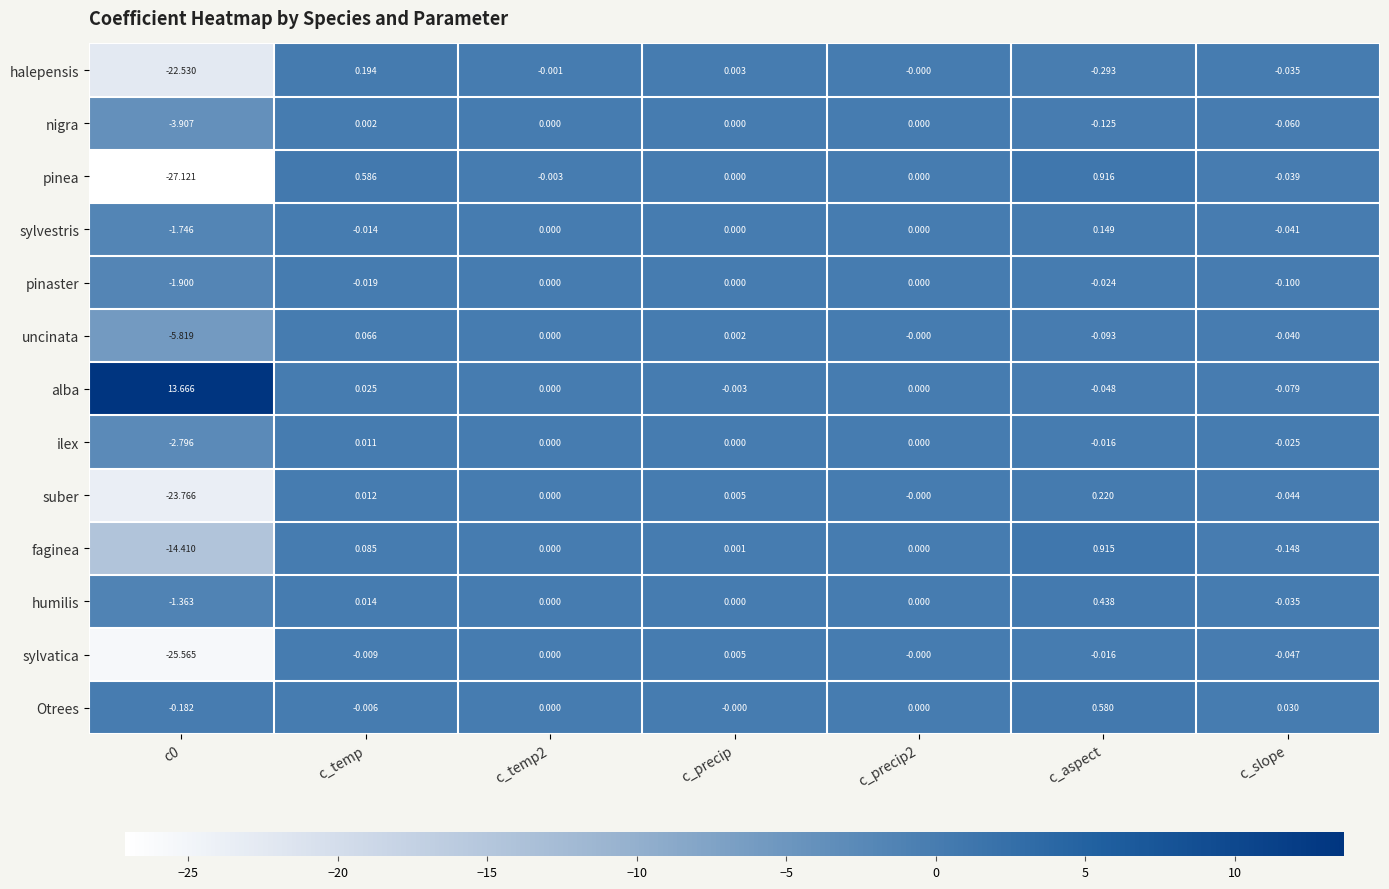

At which category is the sum across all series the highest?

c_aspect